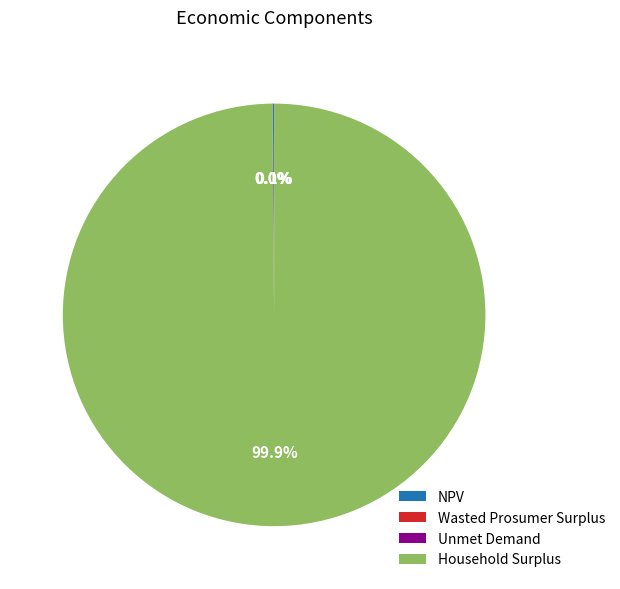

What is the majority slice?

Household Surplus